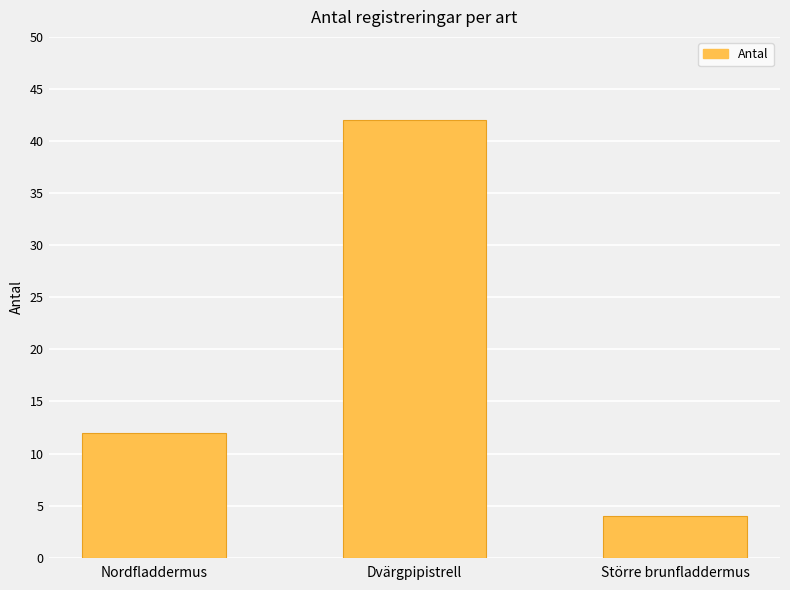

What is the label of the 3rd bar from the left?

Större brunfladdermus